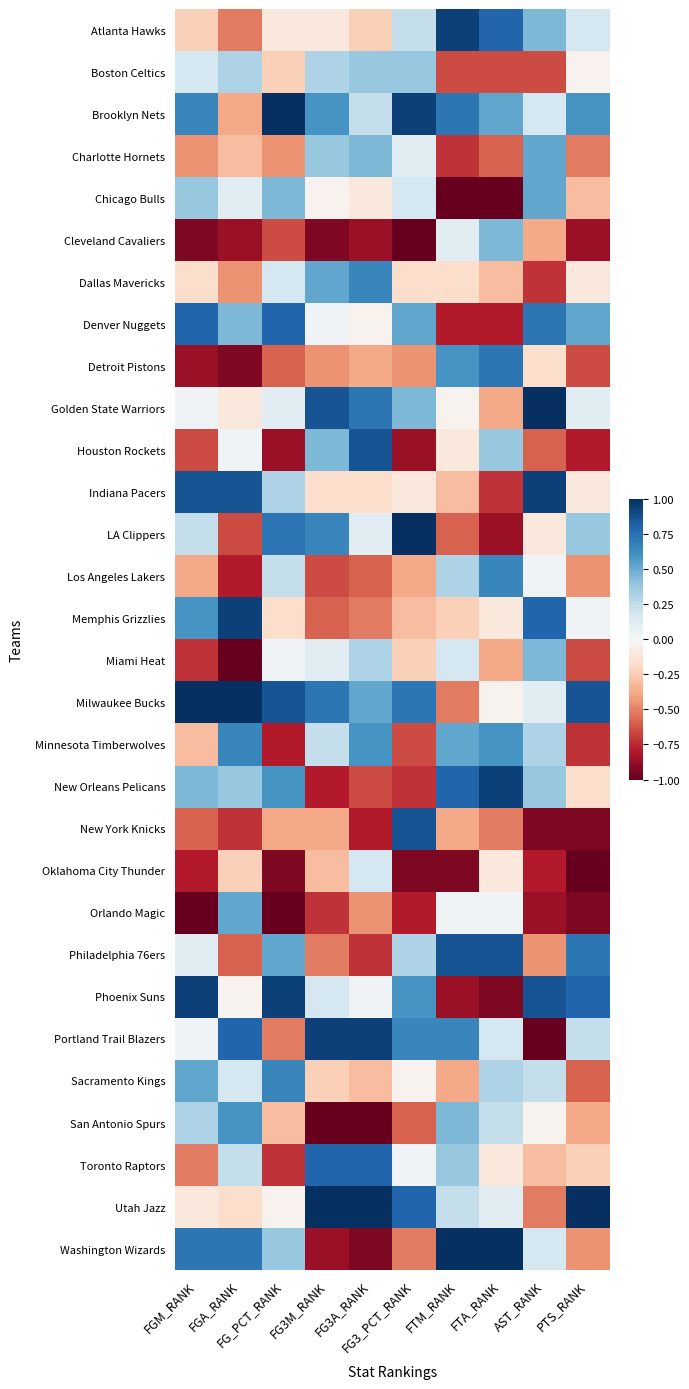

At how many categories does at least one series exceed 0?

10